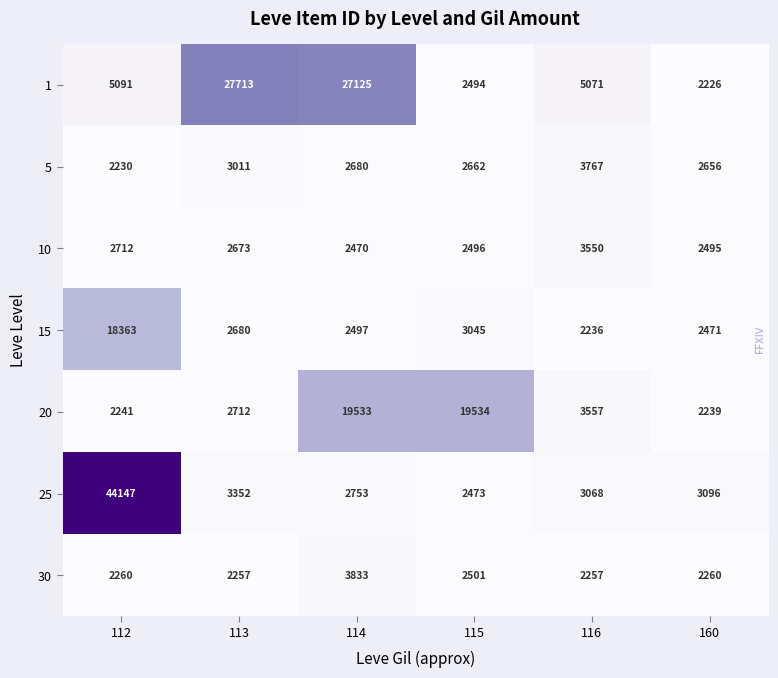

At 112, list the series in order from largest to smallest.

25, 15, 1, 10, 30, 20, 5